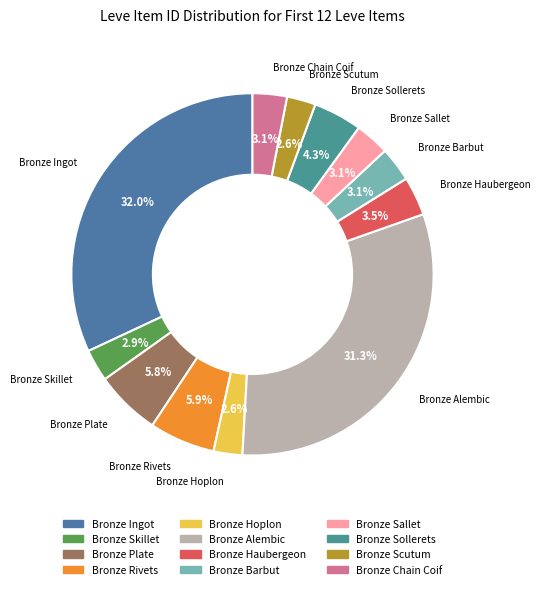

Does Bronze Barbut account for over 50% of the chart?

No